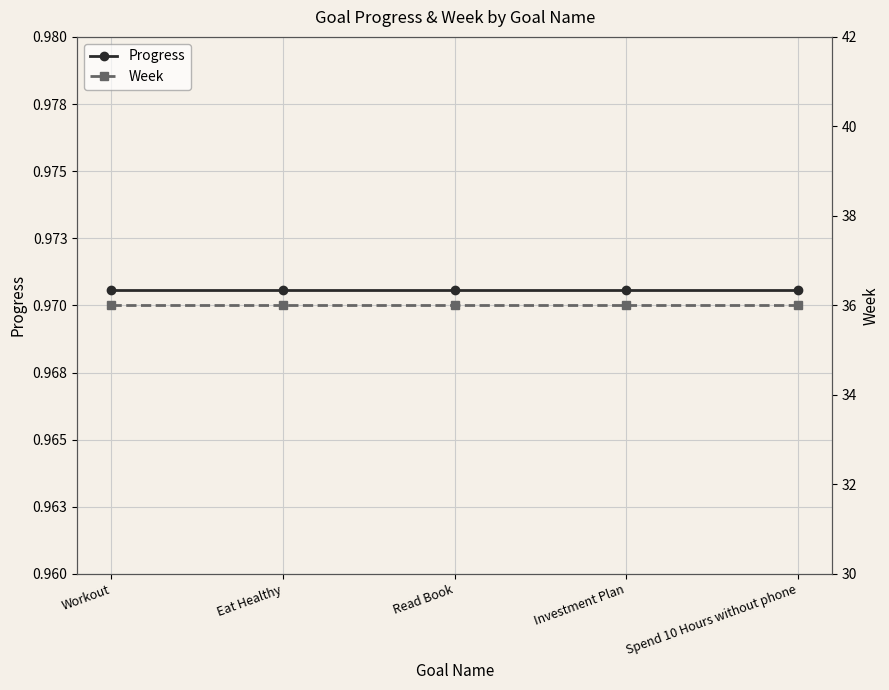

At which label does Week reach its peak?

Workout